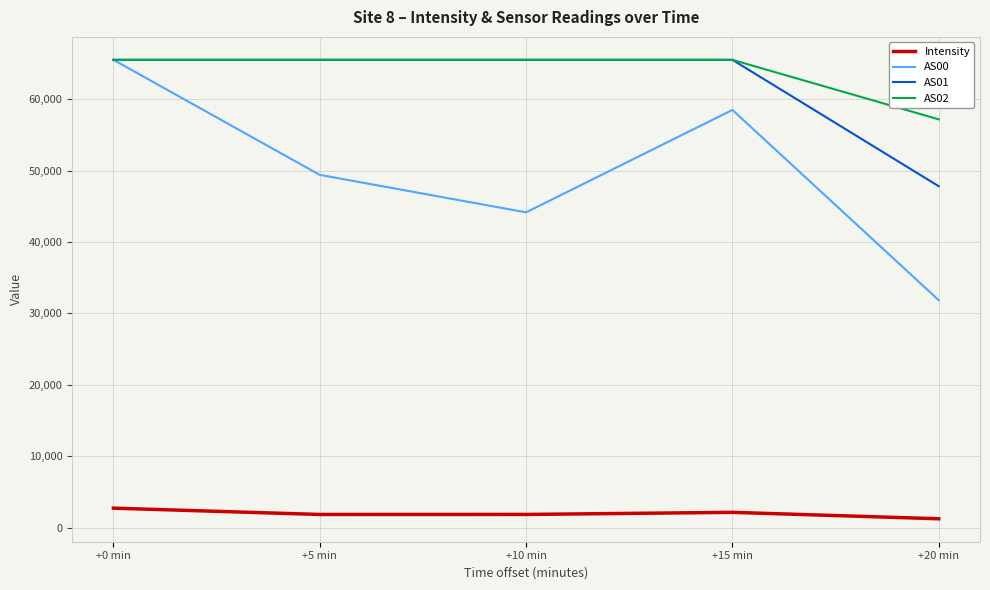

How many series are shown in this chart?

4